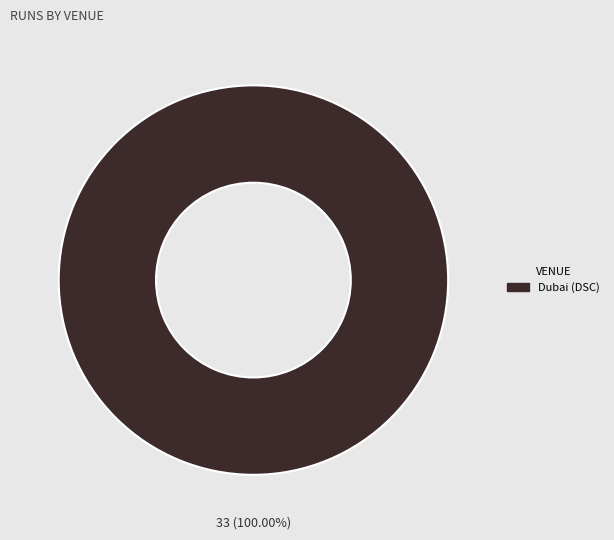

Is there any slice that represents more than half of the pie?

Yes